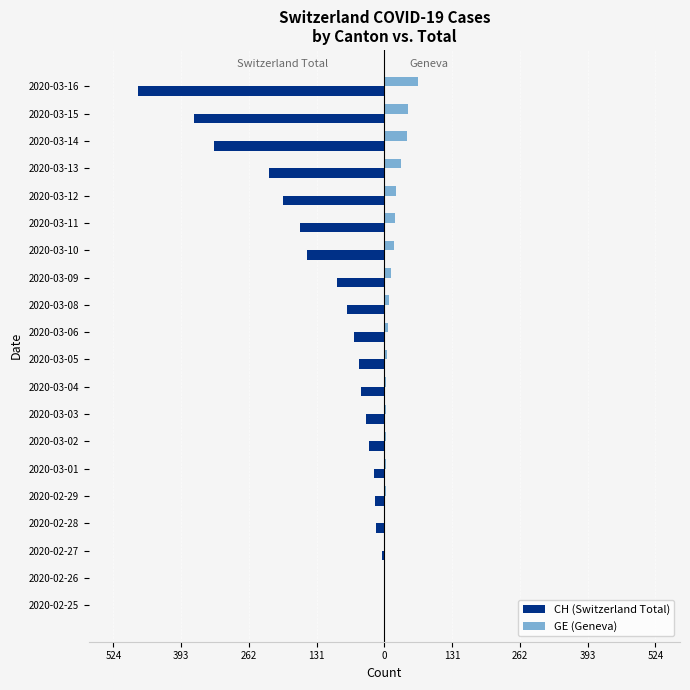

What are all the series names shown in the legend?

CH (Switzerland Total), GE (Geneva)